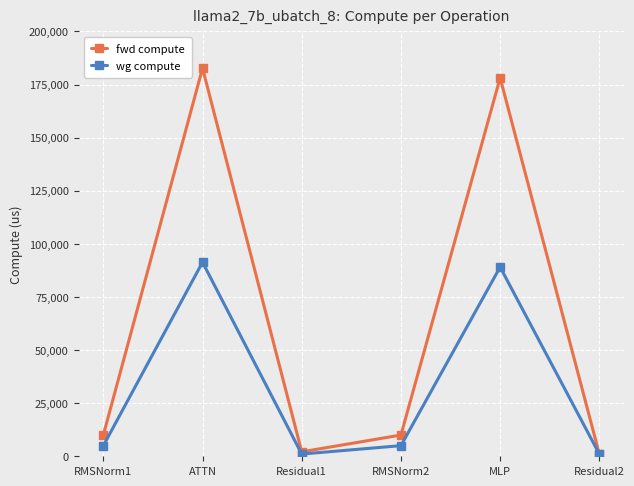

Which series has the largest range (max minus min)?

fwd compute